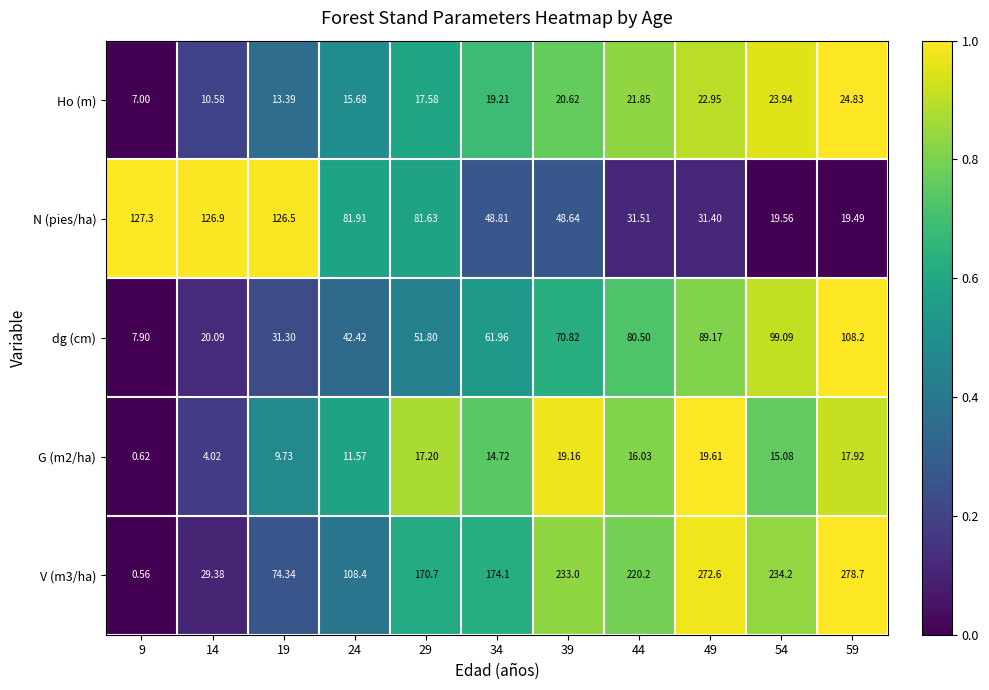

Rank the series by their maximum value, from lowest to highest.

G (m2/ha), Ho (m), dg (cm), N (pies/ha), V (m3/ha)